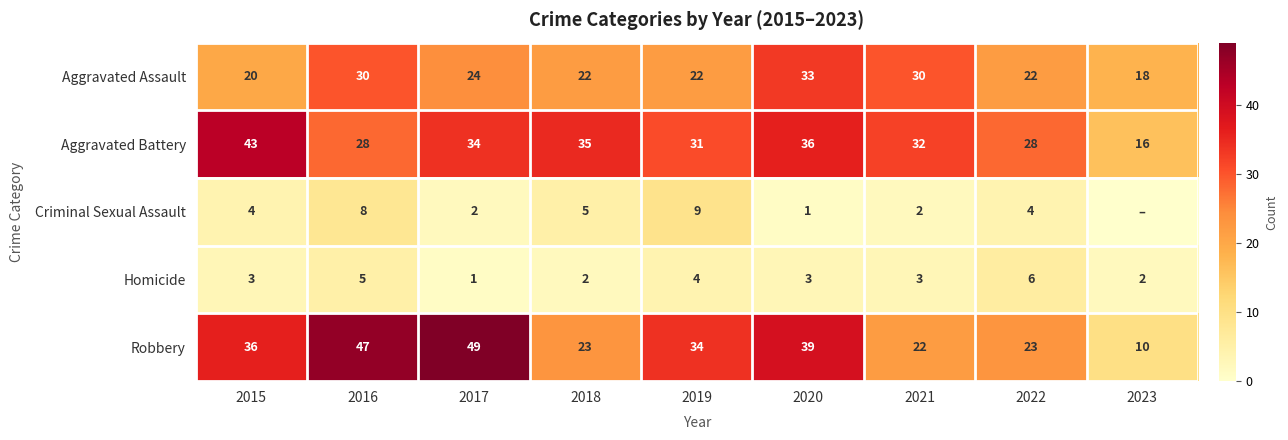

What is the sum of the Homicide values at 2019 and 2021?

7